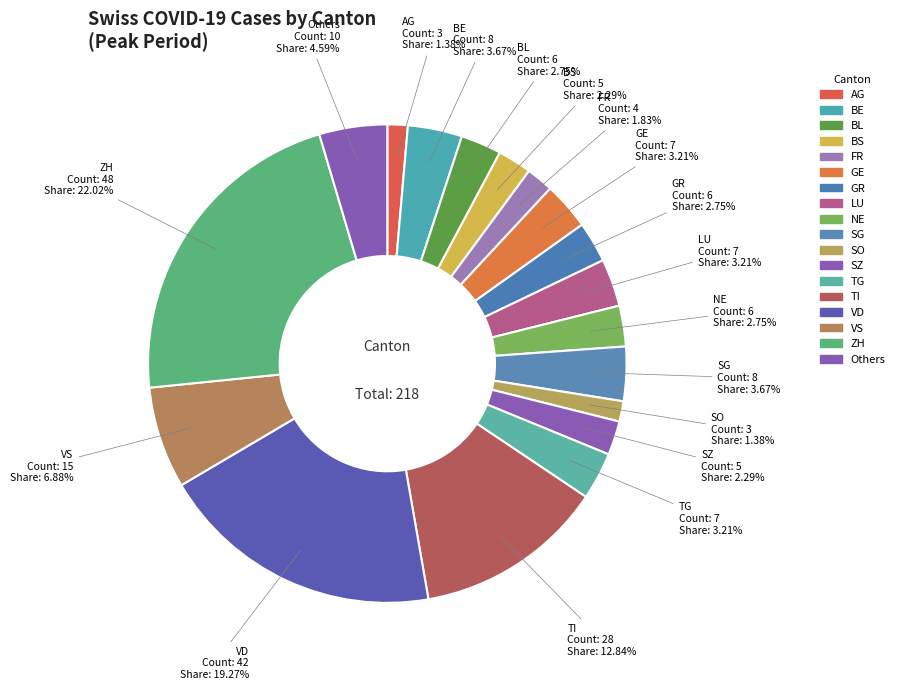

Approximately how many times larger is the value at GR compared to BL?

1.0